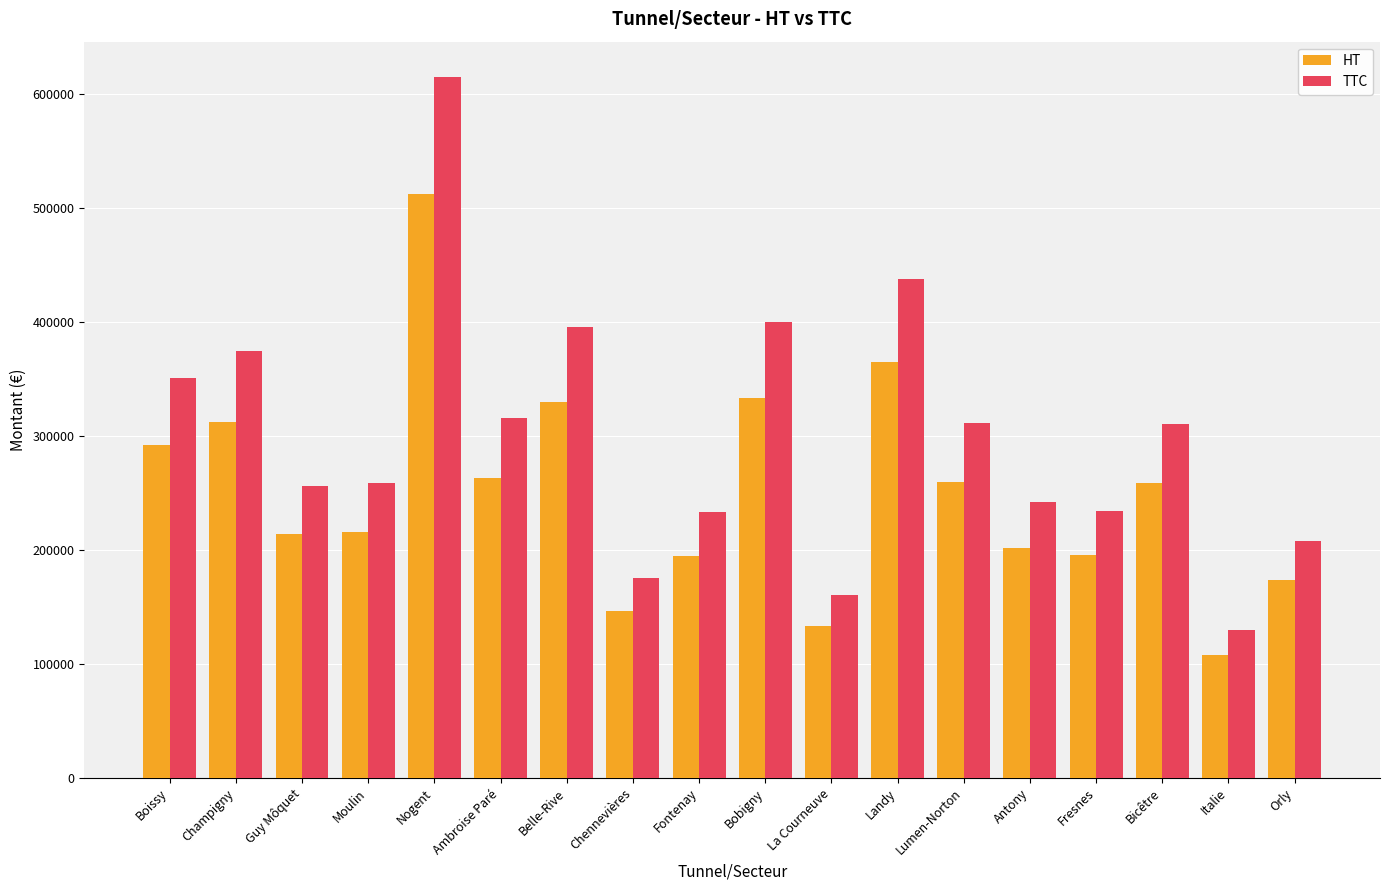

What is the sum of the TTC values at Italie and Guy Môquet?

385620.4